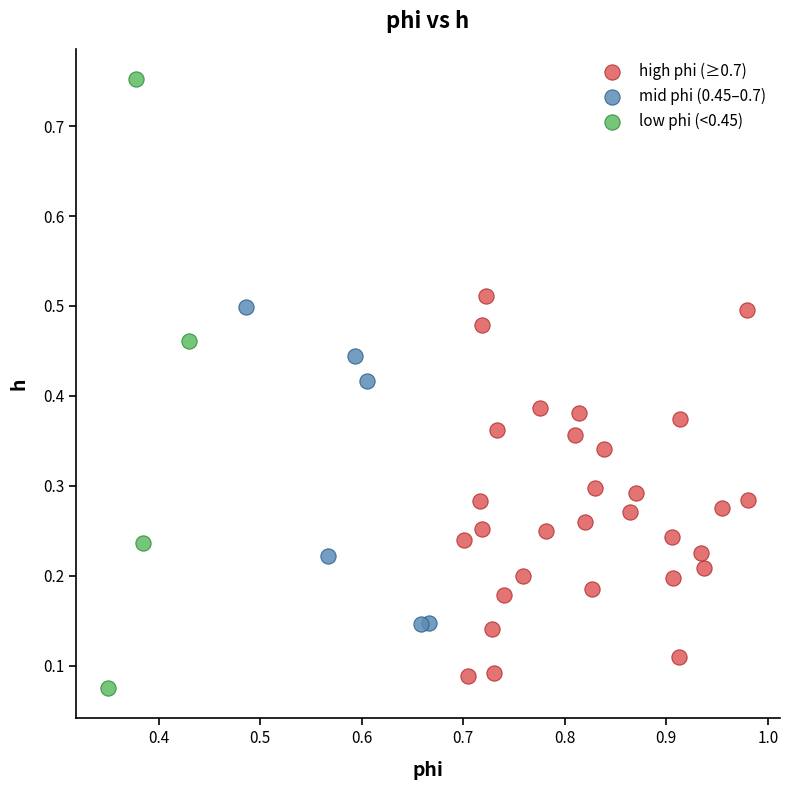

Which series contains the highest Y value?

low phi (<0.45)